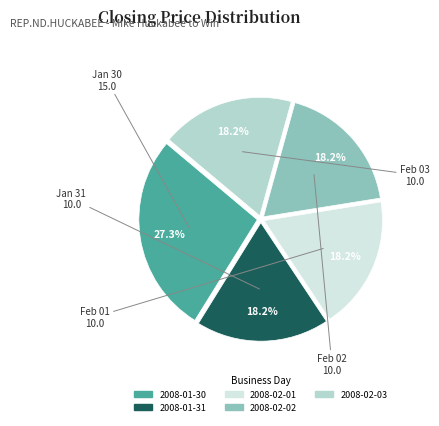

How many segments does this pie chart have?

5